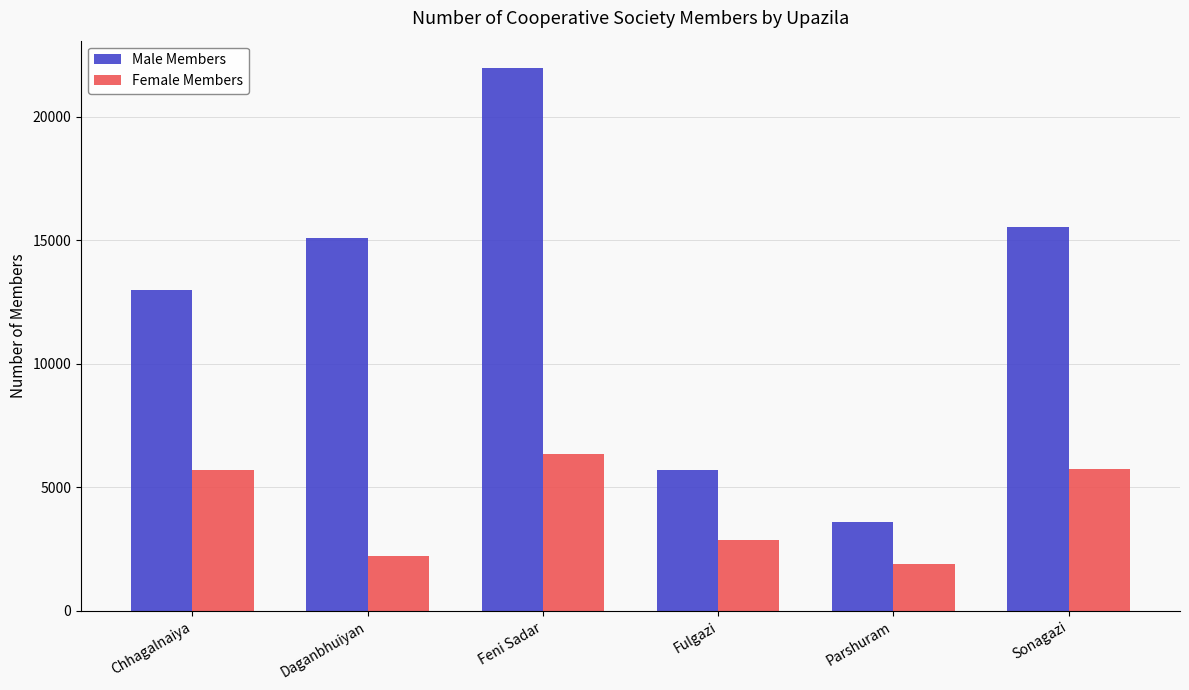

Rank the series by their average value, from lowest to highest.

Female Members, Male Members